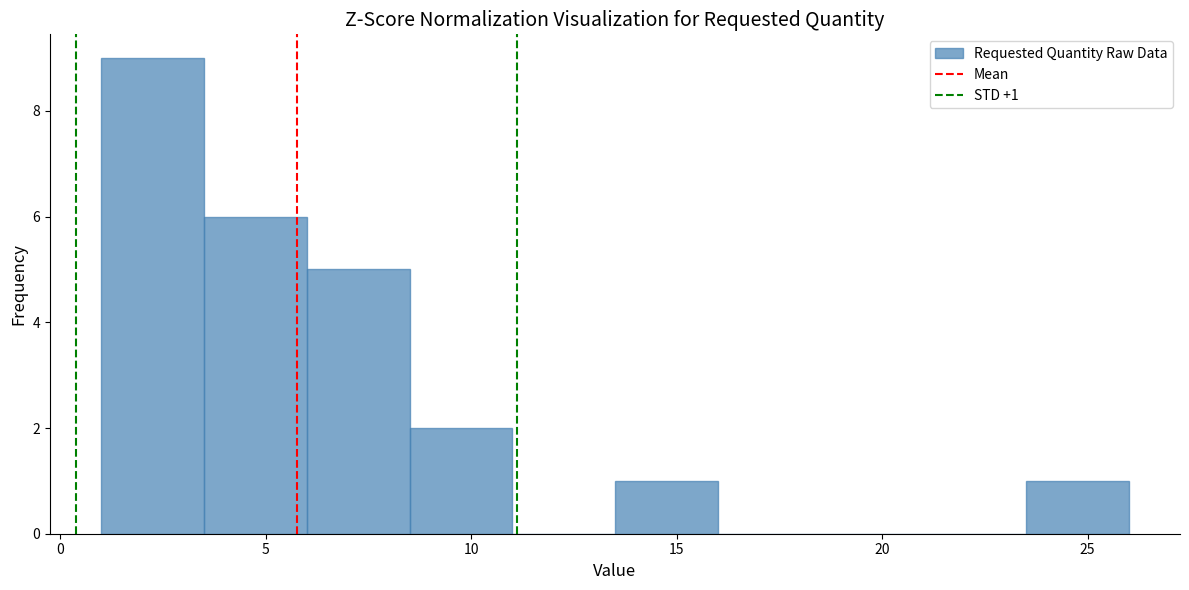

Which range on the x-axis has the tallest bar?

1.0 to 3.5